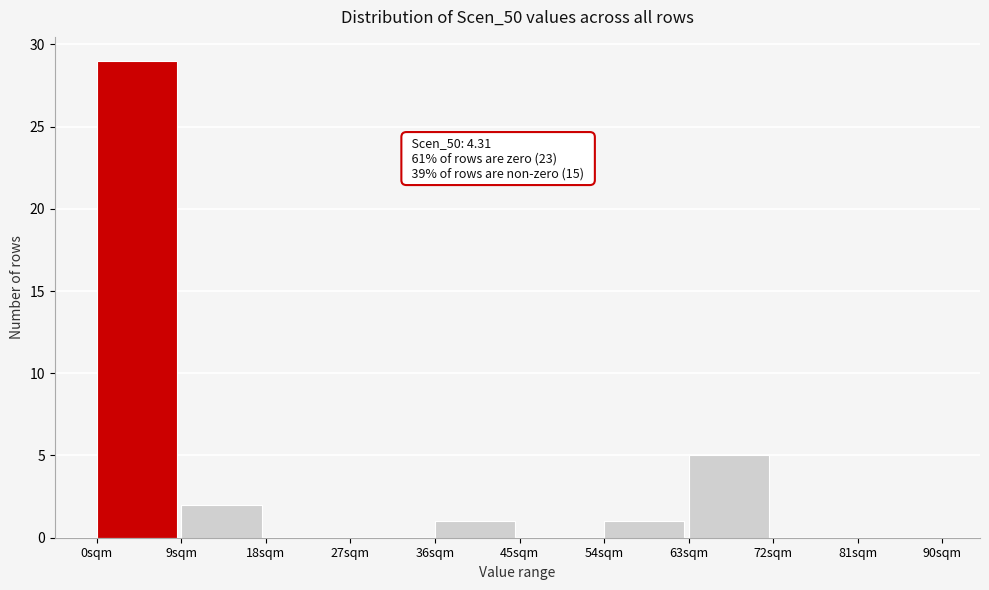

Which range on the x-axis has the tallest bar?

0 to 9